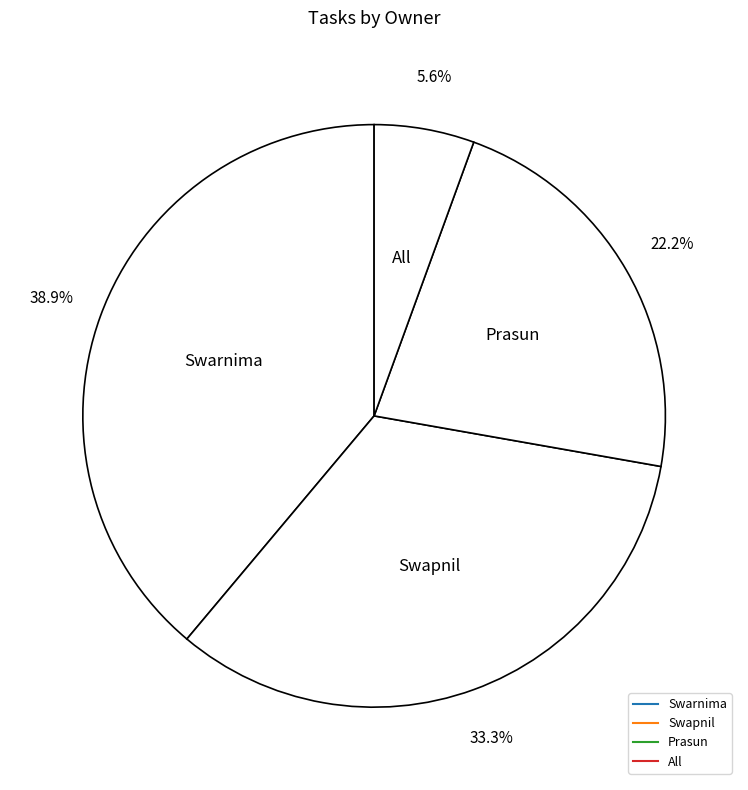

What is the change in value from Swarnima to Swapnil?

-1